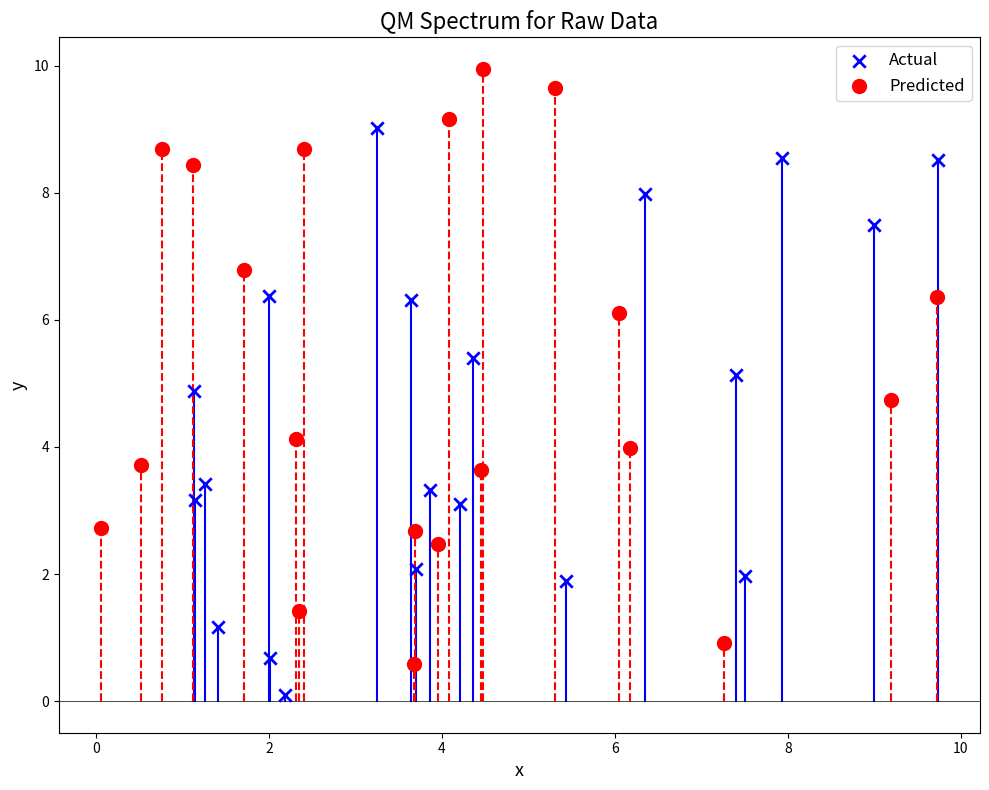

Which series reaches the minimum Y coordinate?

Actual